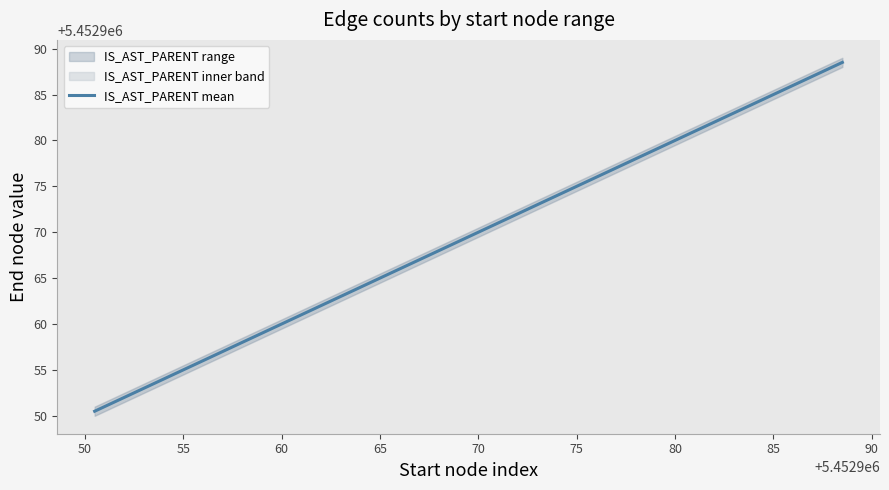

How many data points are less than 5452970?

10